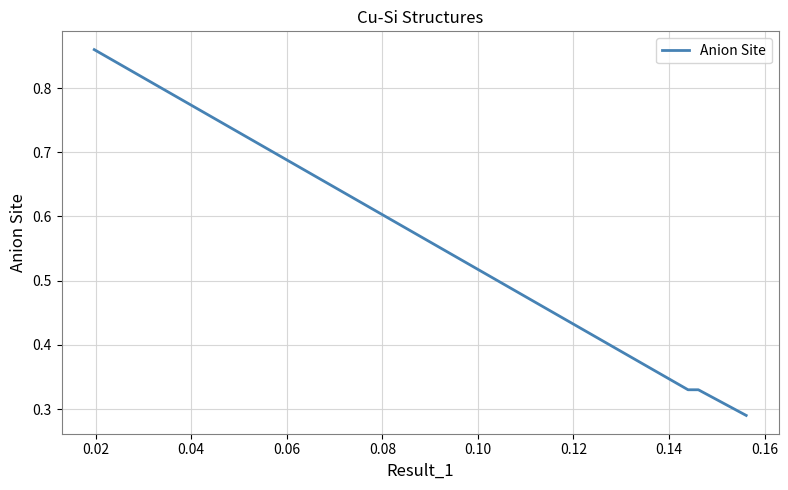

Count the number of data series in this chart.

1